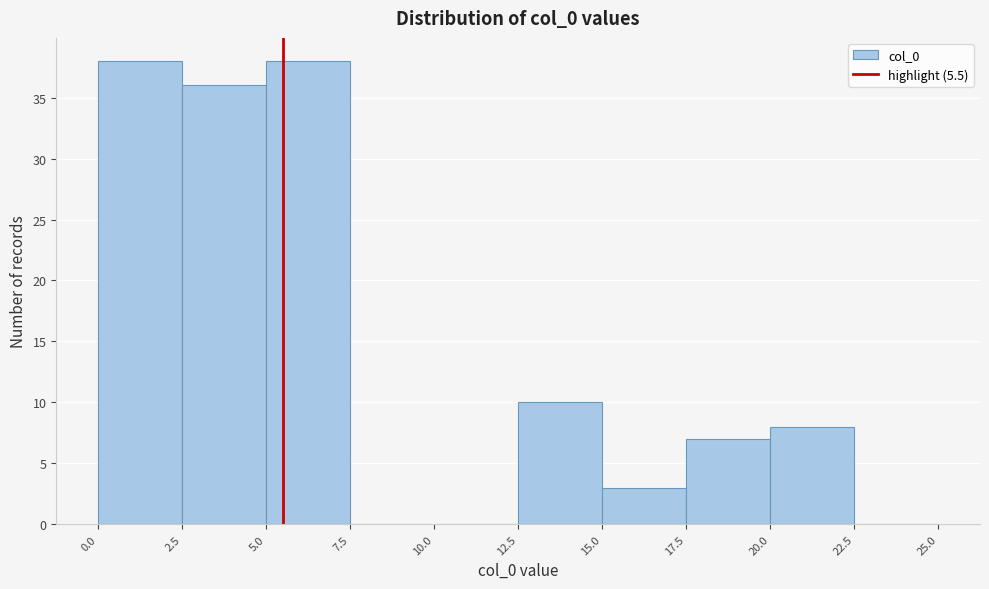

How tall is the bar that spans 20.0 to 22.5 on the x-axis? The values are not printed on the chart, so give them approximately, as read against the axis.

8